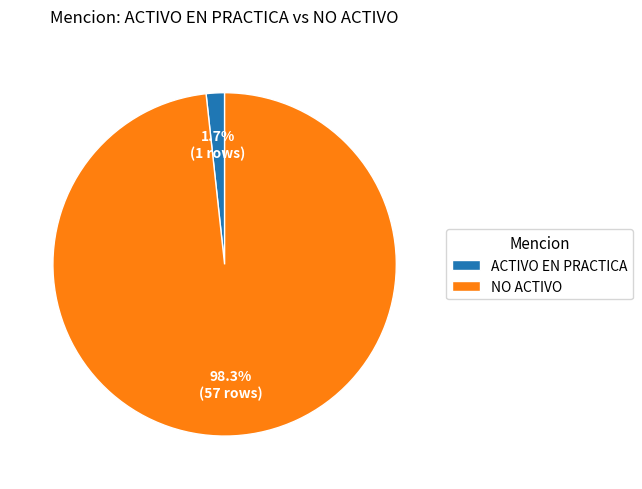

Does any single category account for the majority?

Yes